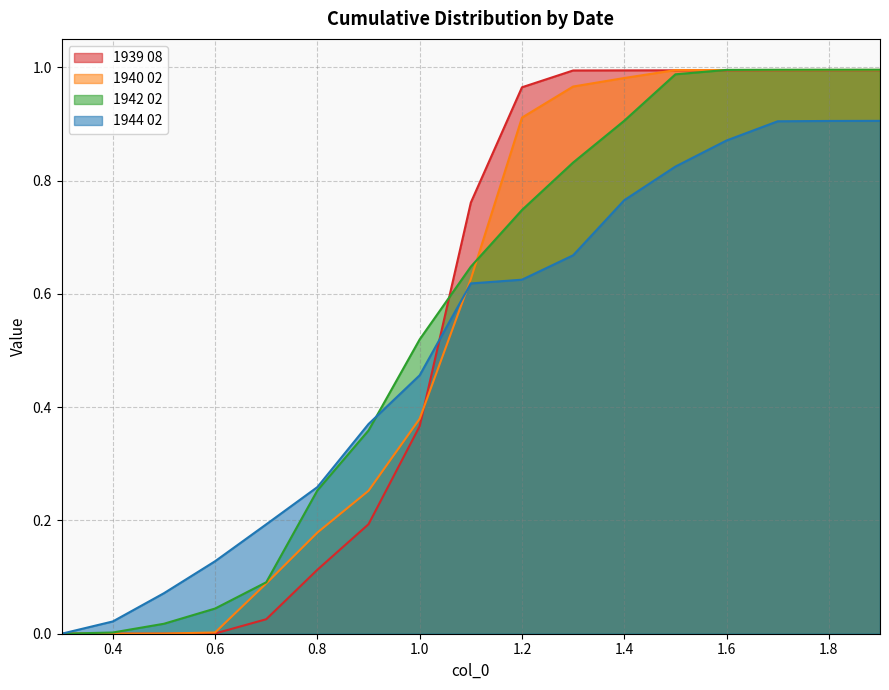

True or false: 1944 02 has more than 2 points higher than both neighbors.

False